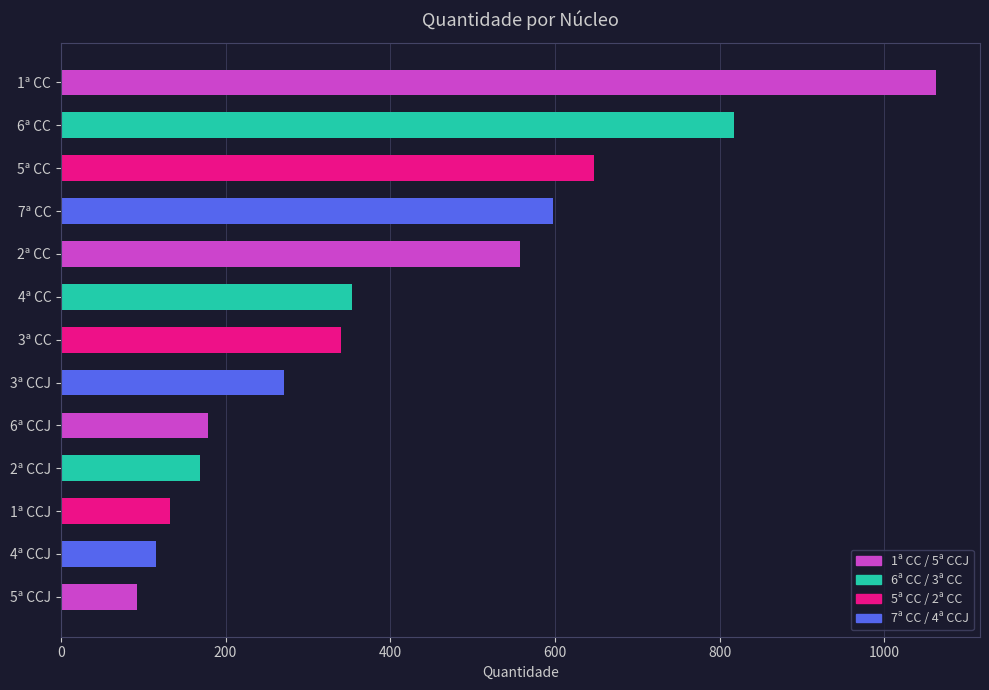

The value at 5ª CCJ is 144. True or false?

False